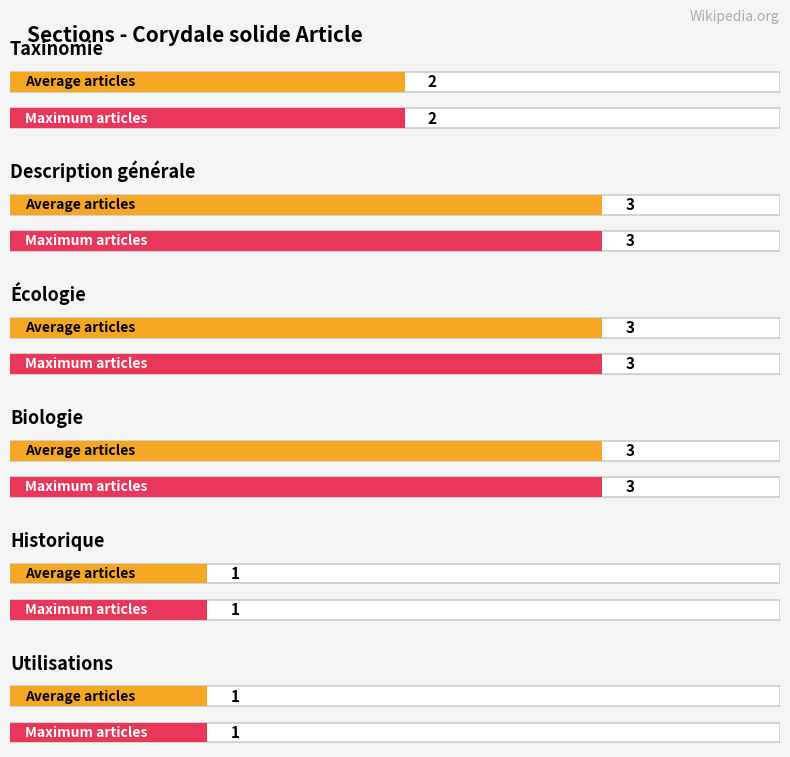

What is the maximum value for Description générale?

3